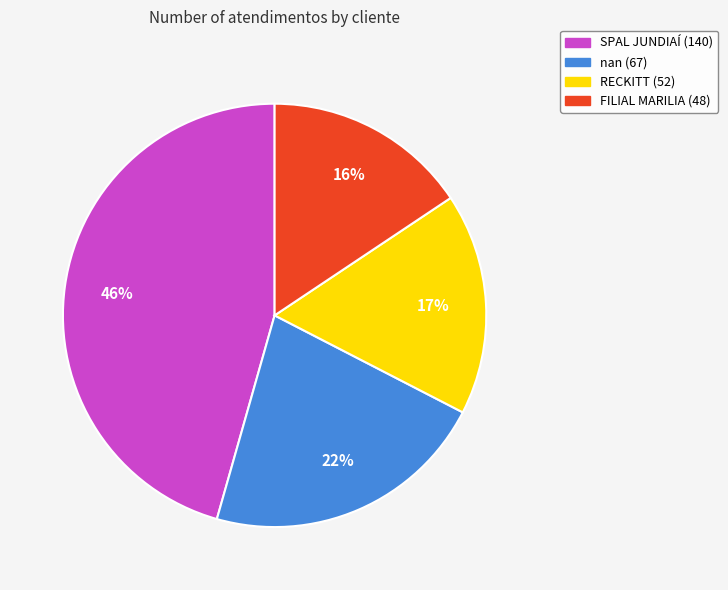

To the nearest percent, what is the difference between the largest and smallest slice percentages?

30%